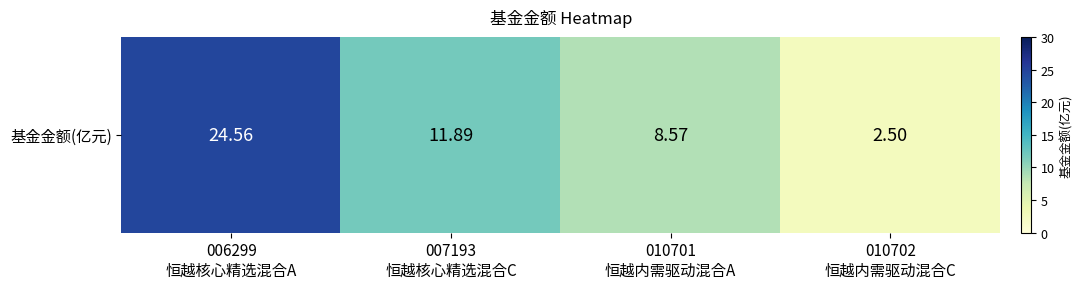

What is the change in value from 010701
恒越内需驱动混合A to 010702
恒越内需驱动混合C?

-6.1